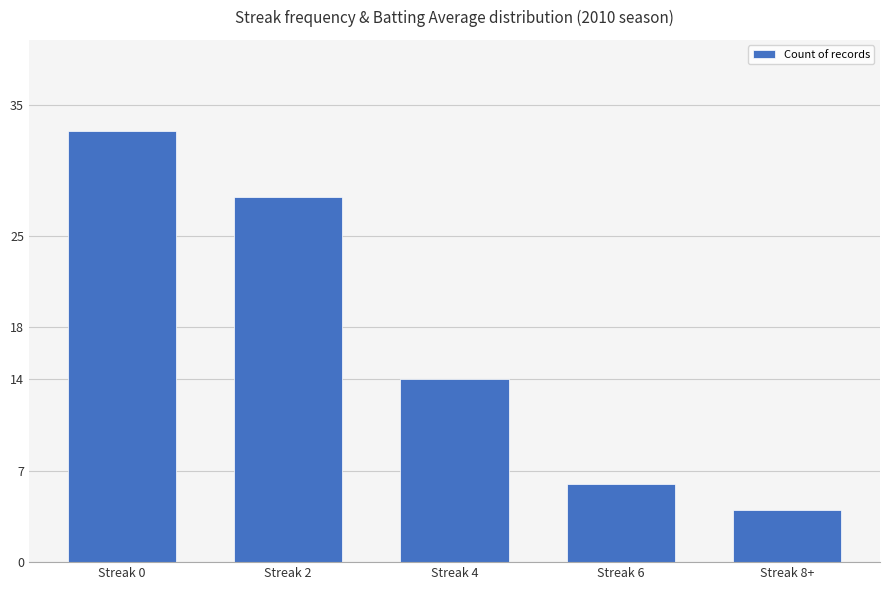

Which category has the highest value across all series?

Streak 0